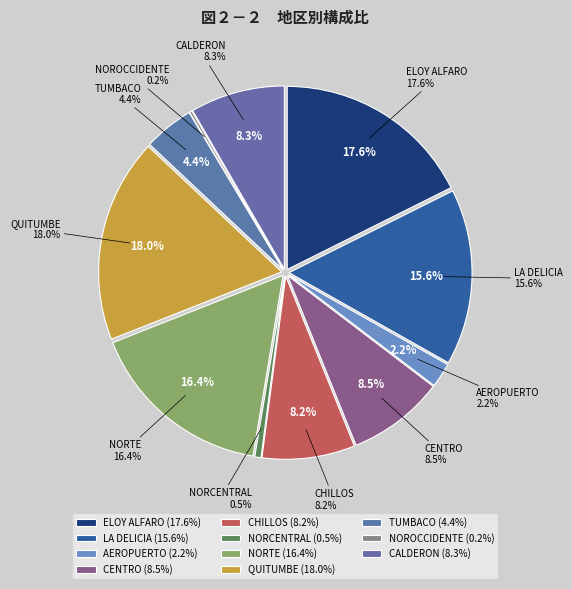

To the nearest percent, what portion does ELOY ALFARO represent?

18%